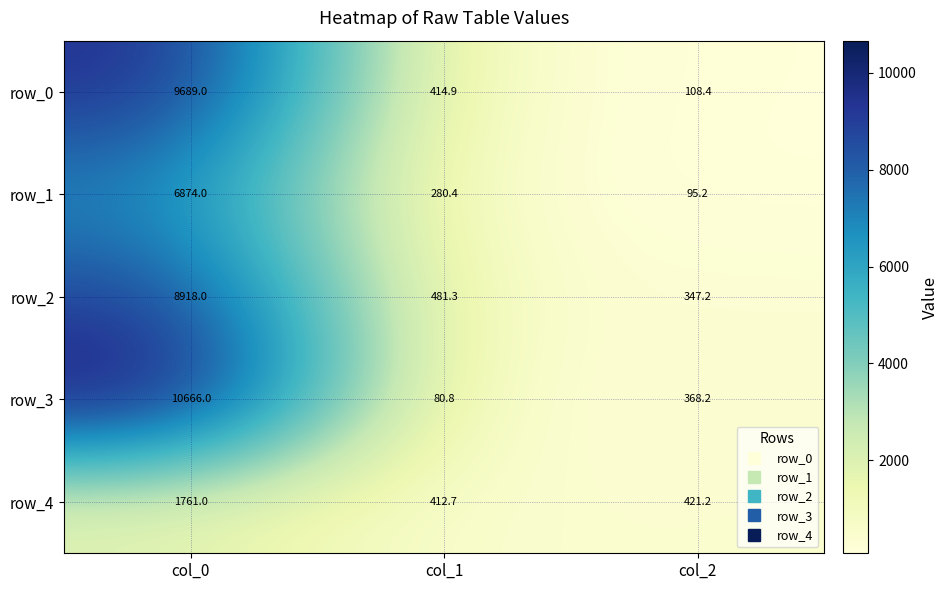

List the labels in order of row_1 value, largest first.

col_0, col_1, col_2